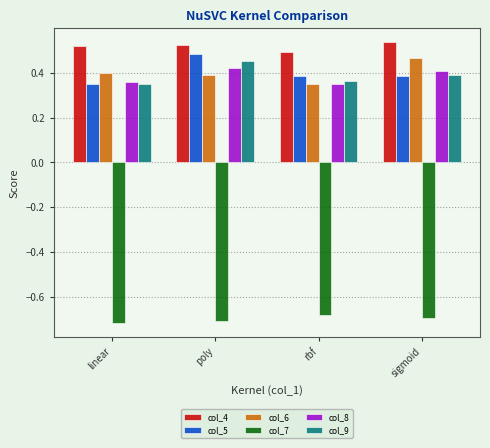

What is the difference between the highest and lowest values at sigmoid?

1.2